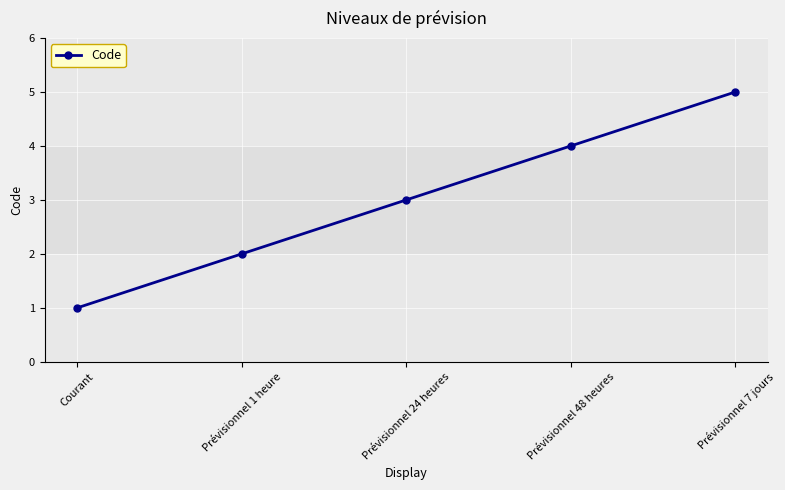

Reading right to left, what are all the values shown in this chart?

Prévisionnel 7 jours=5	Prévisionnel 48 heures=4	Prévisionnel 24 heures=3	Prévisionnel 1 heure=2	Courant=1